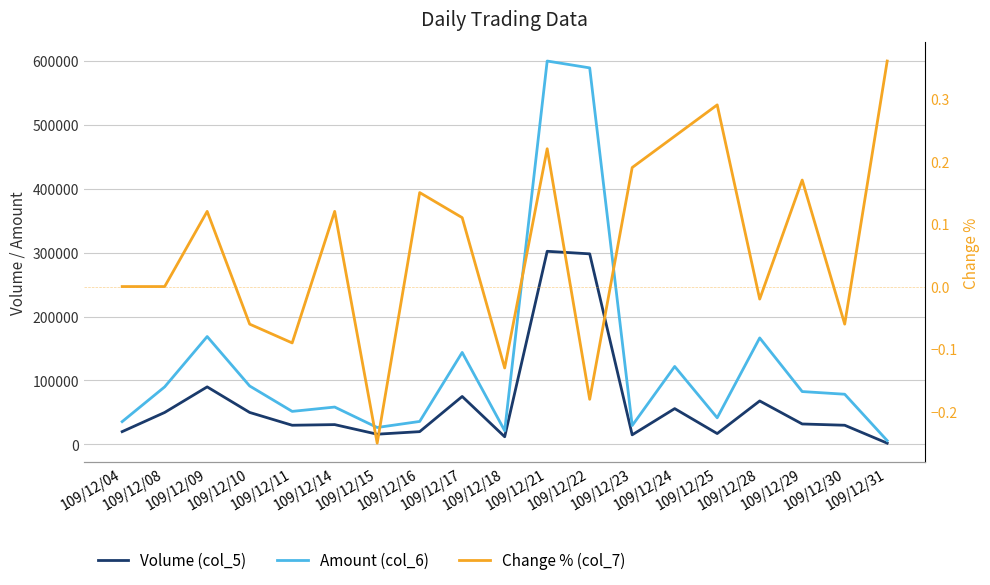

How many lines are shown in the chart?

3